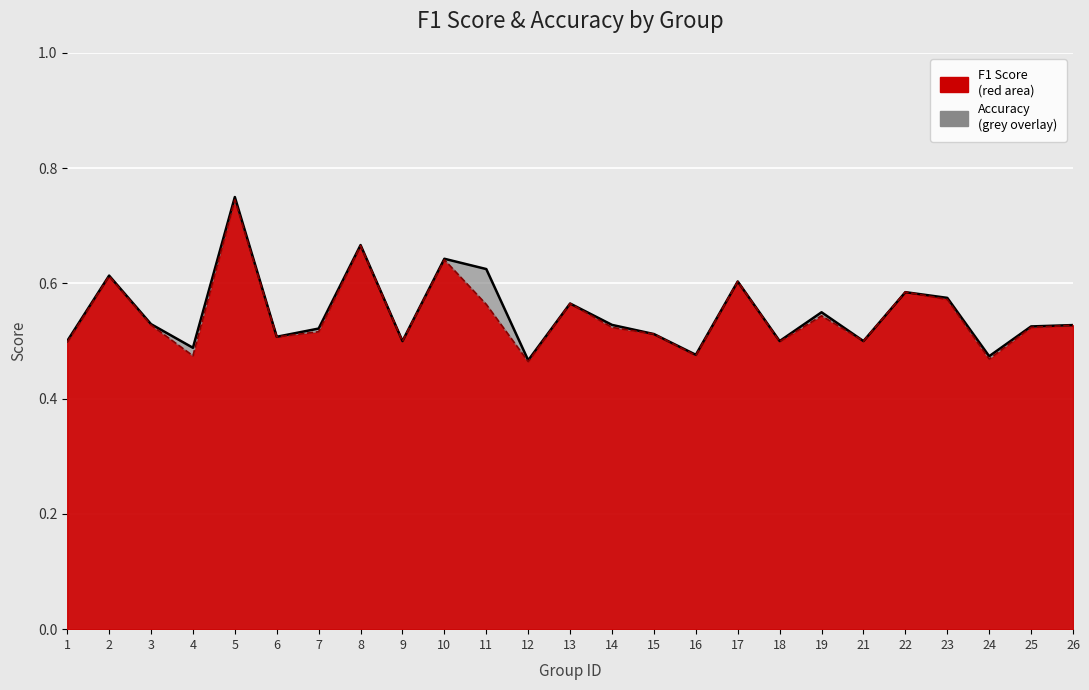

Is it true that F1 Score (line) equals 0.6 at 13?

True